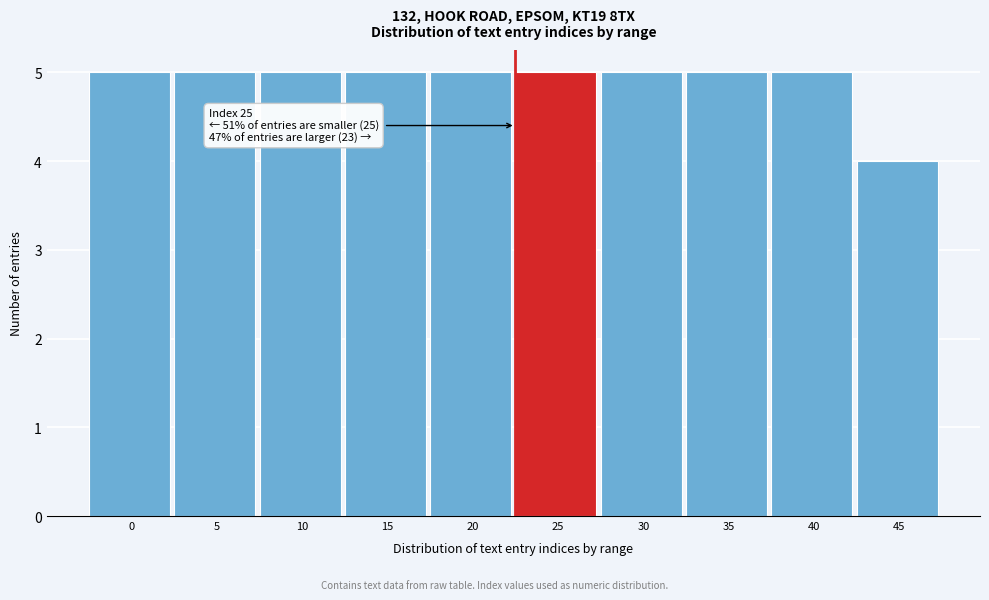

Reading left to right, extract all data points from this chart.

0=5	5=5	10=5	15=5	20=5	25=5	30=5	35=5	40=5	45=4